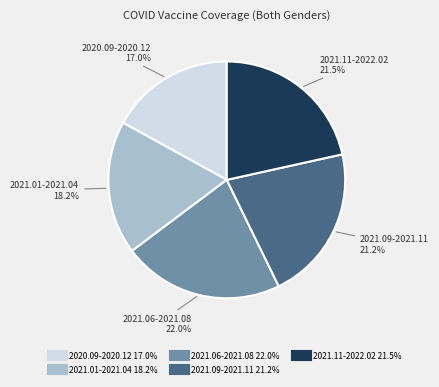

What is the ratio of the value at 2021.01-2021.04 to the value at 2021.11-2022.02?

0.8